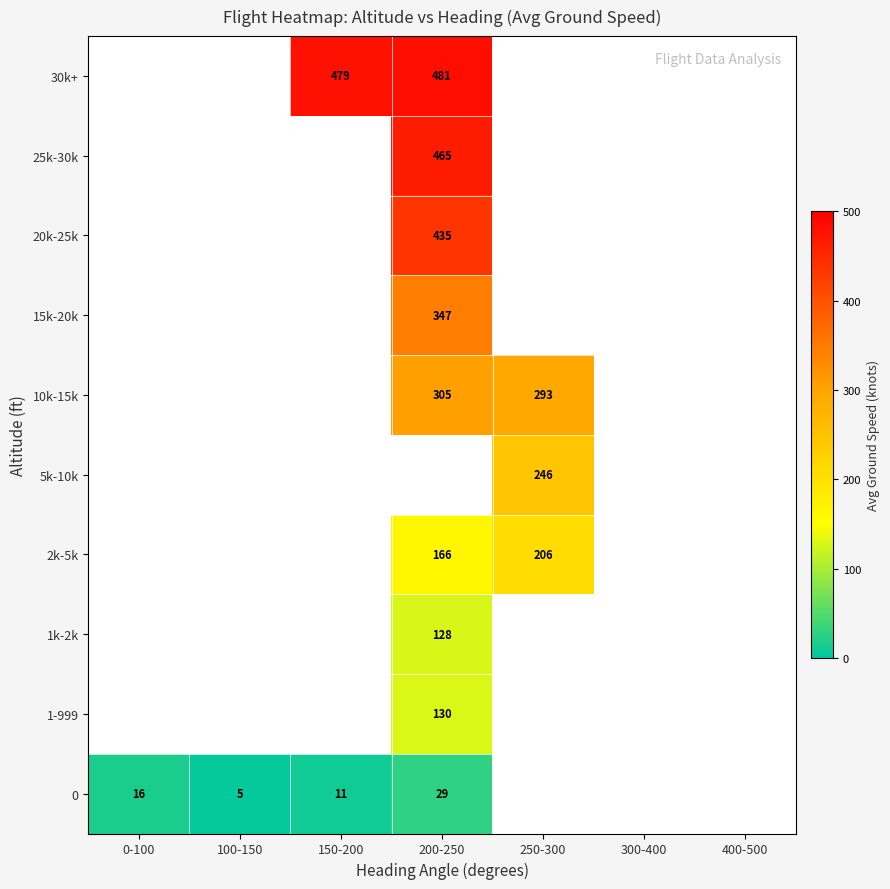

Is it true that 5k-10k equals 246 at 250-300?

True